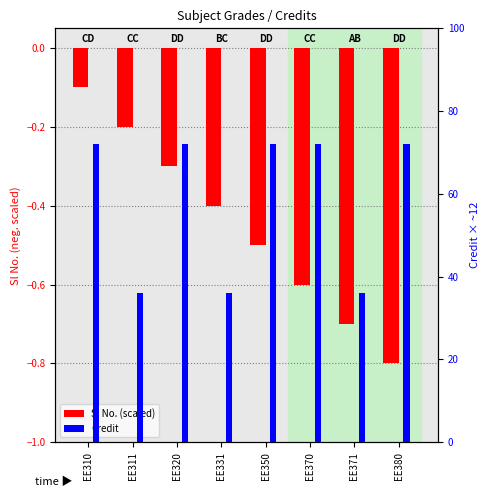

Rank the series at EE350 from lowest to highest value.

Sl No. (scaled), Credit